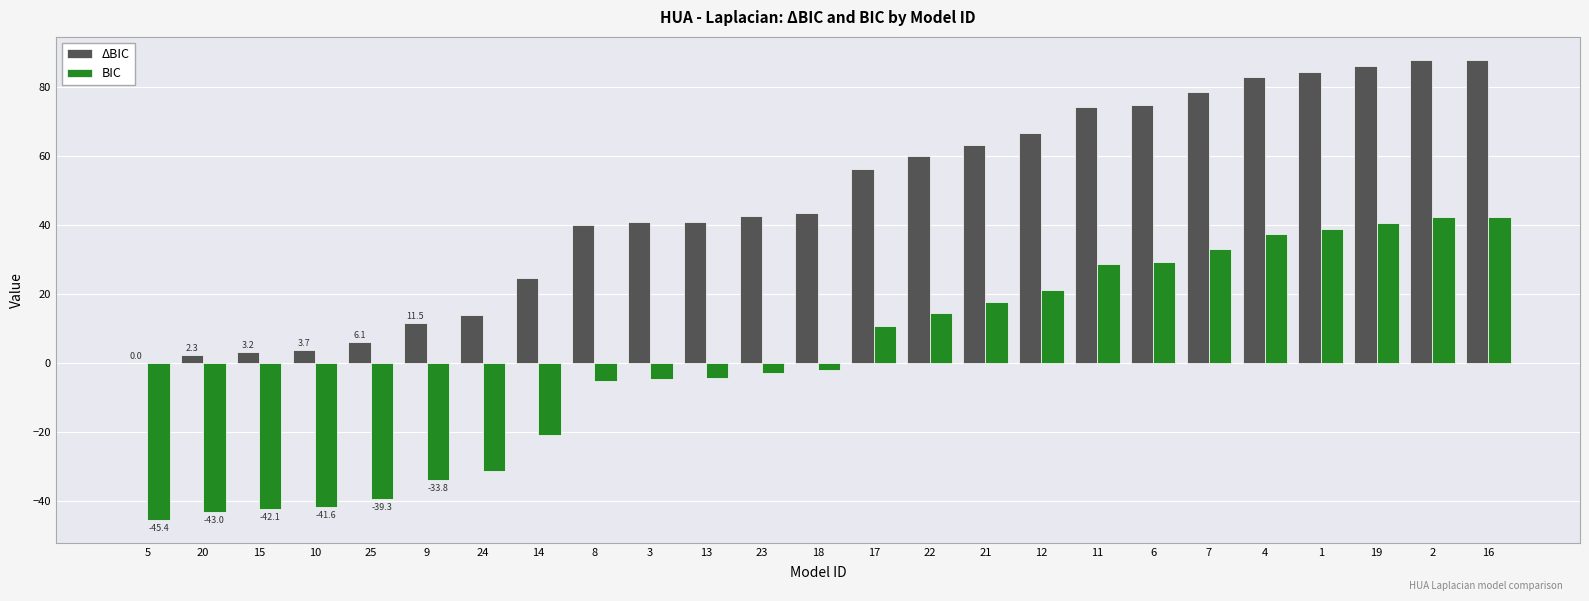

What is the total value across all series at 11?

102.9